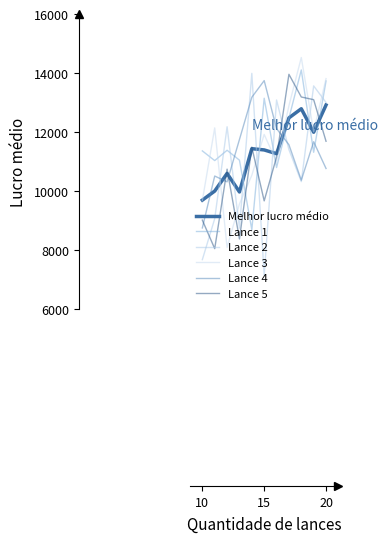

Does the chart display data point markers on the line(s)?

No